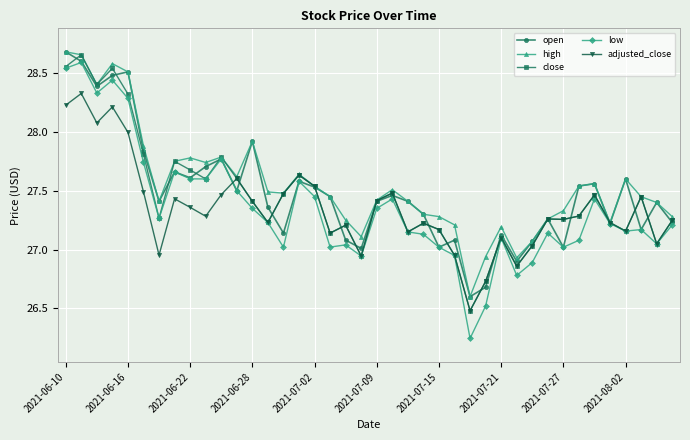

Which series has the largest total across all categories?

high